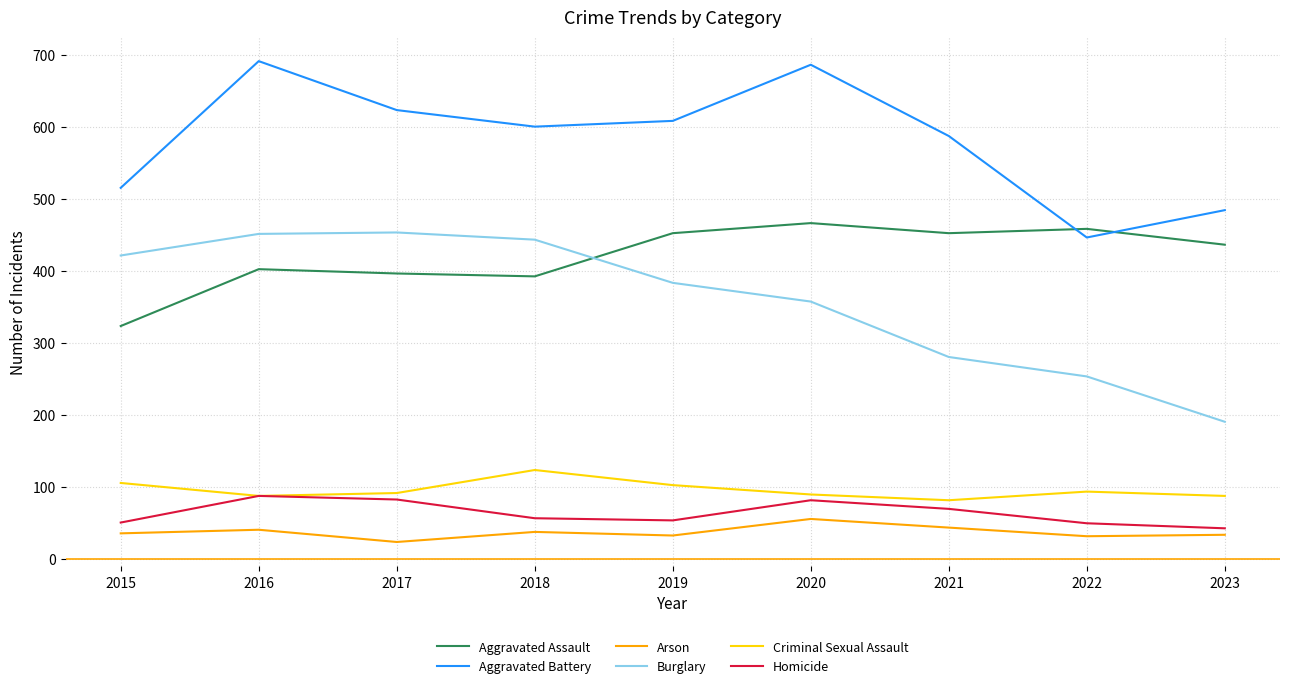

Which series has the widest spread of values?

Burglary